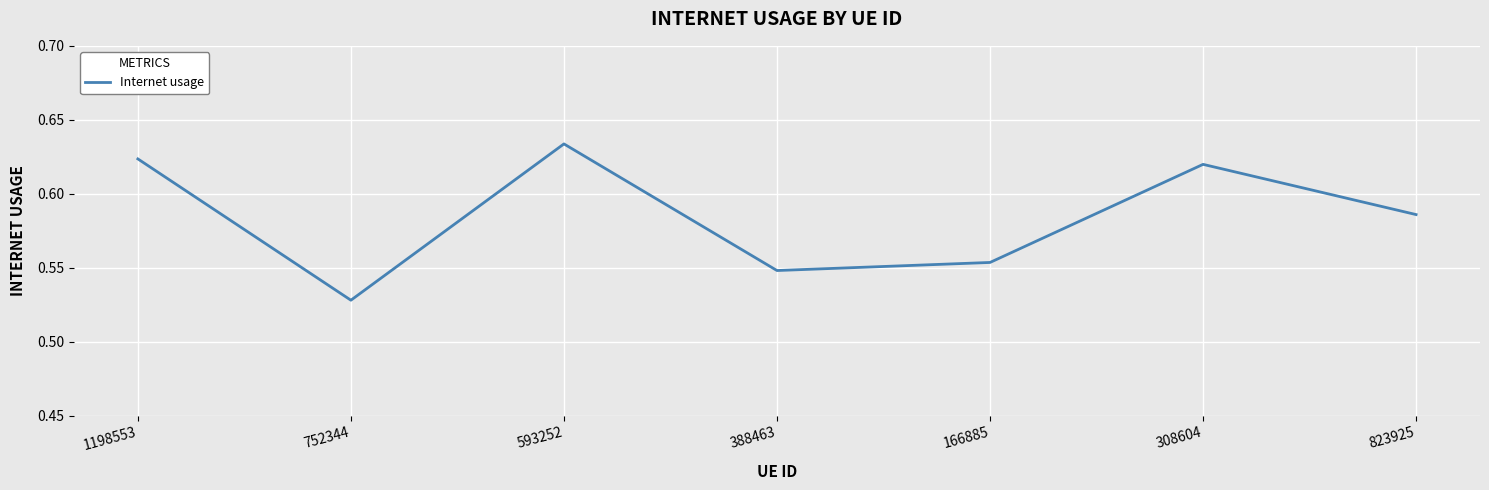

How many lines are shown in the chart?

1